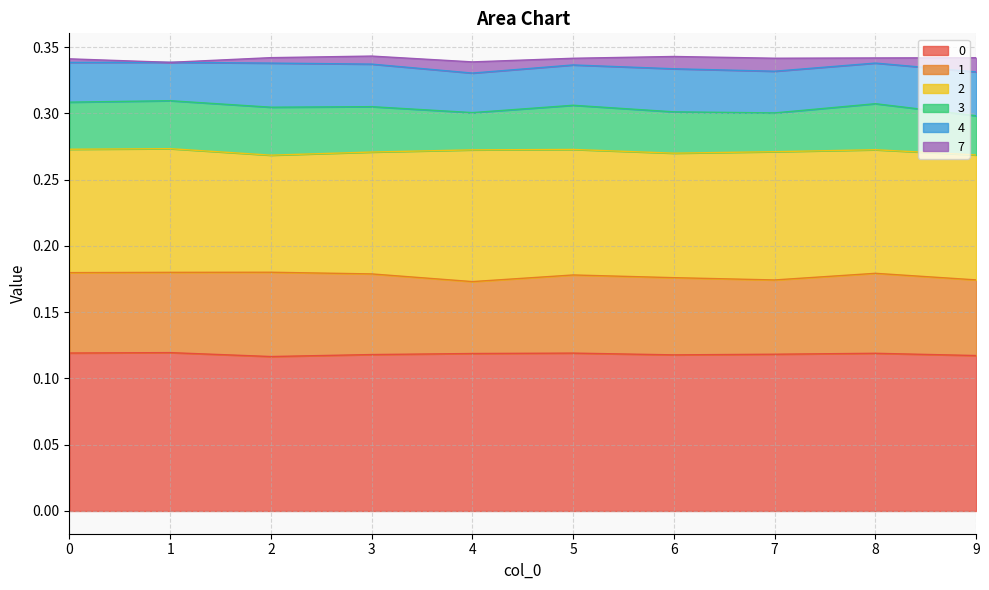

What is the value of the 1 point at the 8th from the left?

0.1